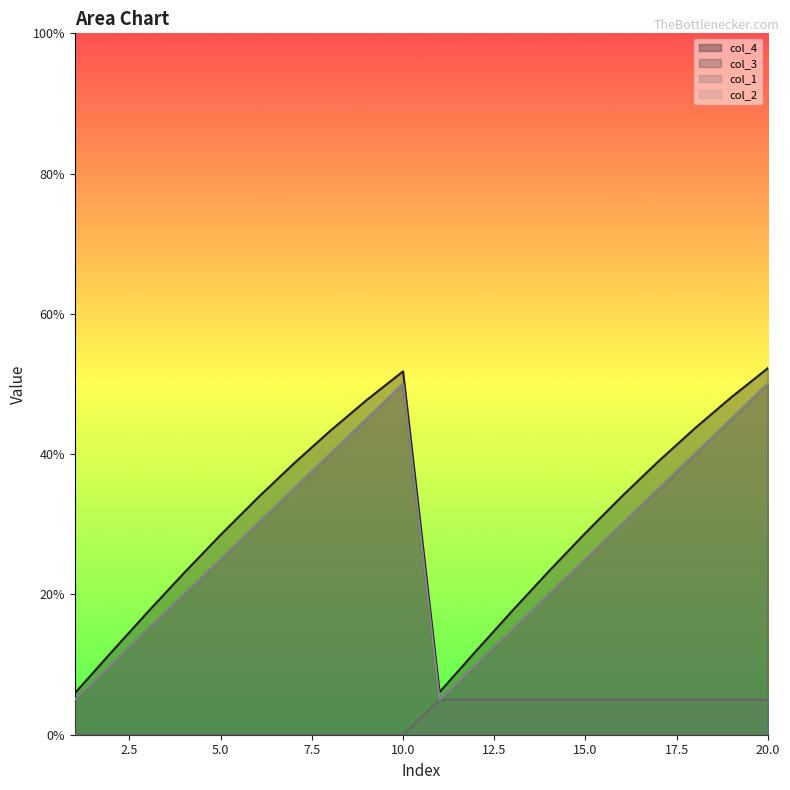

What is the difference between the second highest and second lowest values in the col_3 series?

0.5